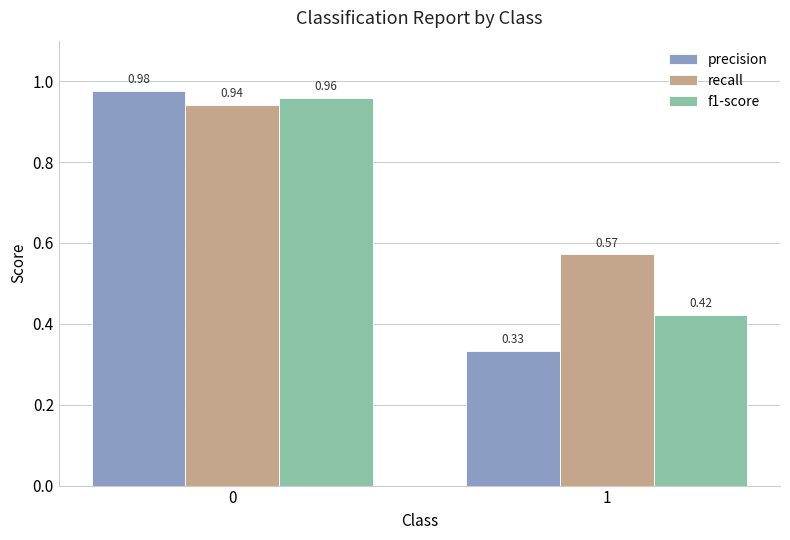

How many bars are there in each group?

3